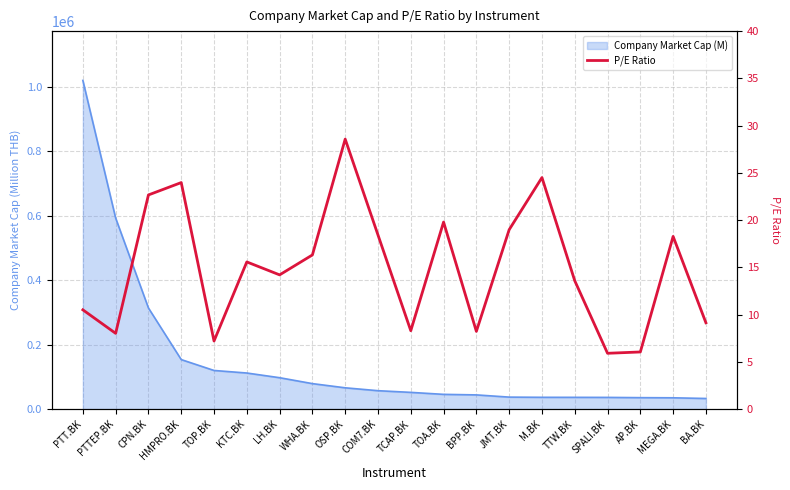

Reading left to right, list all the values displayed in this chart.

PTT.BK=10.5	PTTEP.BK=8.0	CPN.BK=22.7	HMPRO.BK=24.0	TOP.BK=7.2	KTC.BK=15.6	LH.BK=14.2	WHA.BK=16.3	OSP.BK=28.6	COM7.BK=18.4	TCAP.BK=8.3	TOA.BK=19.8	BPP.BK=8.2	JMT.BK=19.0	M.BK=24.5	TTW.BK=13.6	SPALI.BK=5.9	AP.BK=6.0	MEGA.BK=18.3	BA.BK=9.1